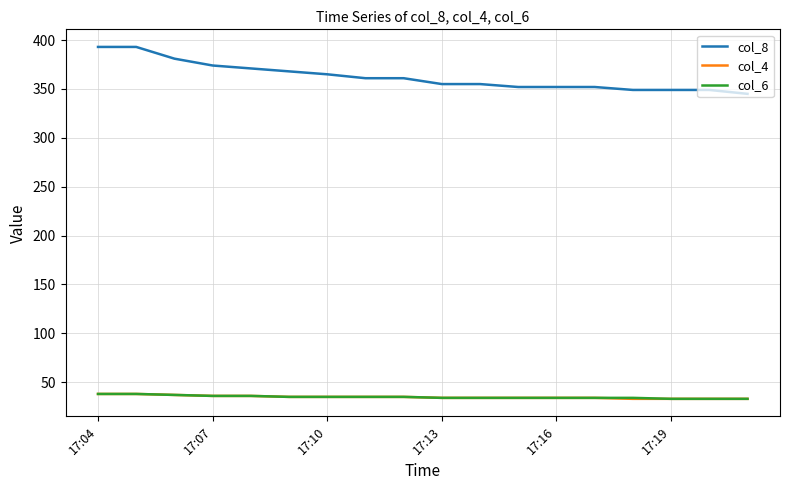

True or false: col_8 and col_4 cross at least once.

False